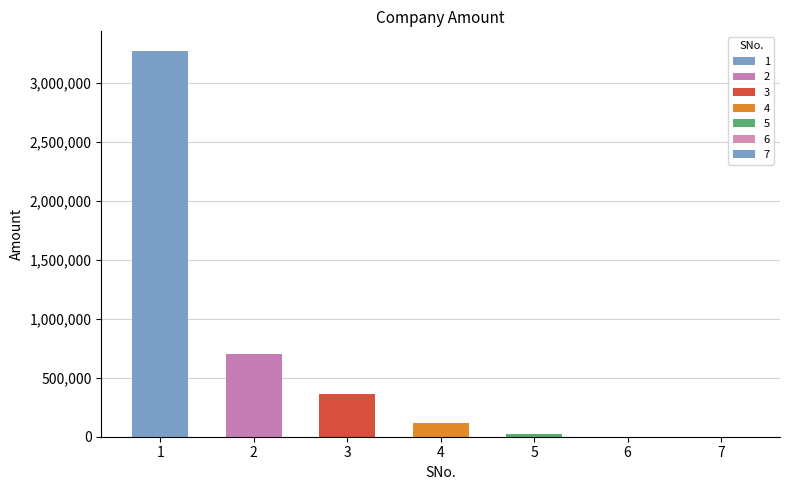

Which label corresponds to the smallest value in the chart?

7